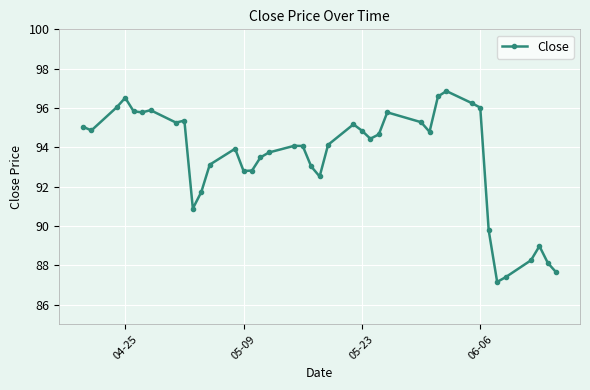

What is the sum of all values?

3739.0